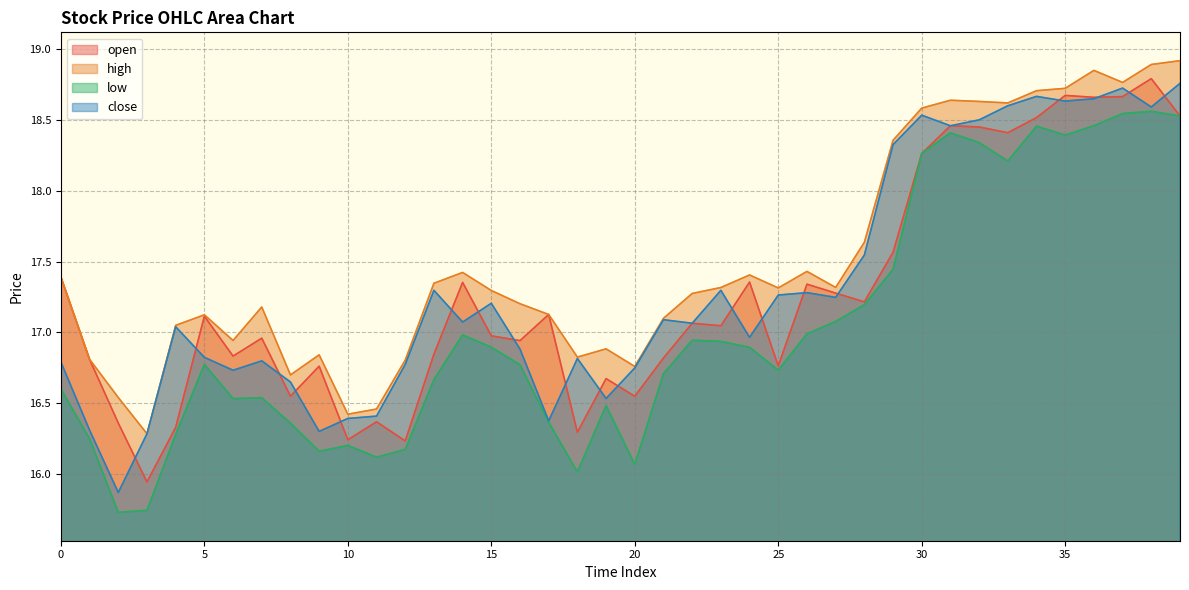

What value does the low series have at 6?

16.5